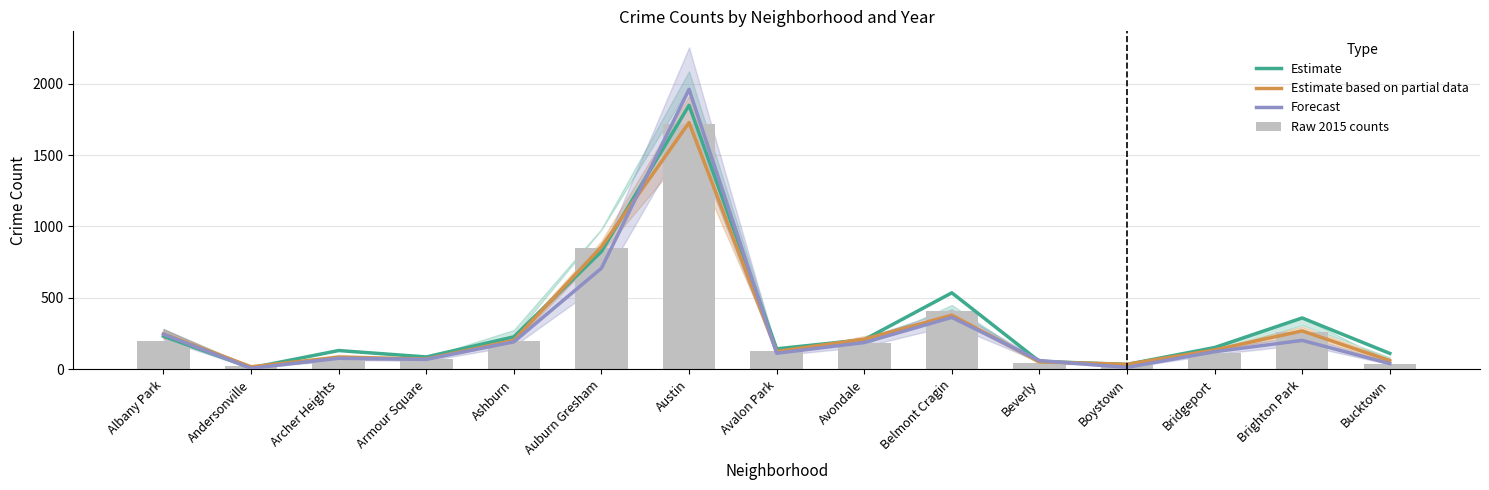

How many values in the Forecast series exceed 124?

7